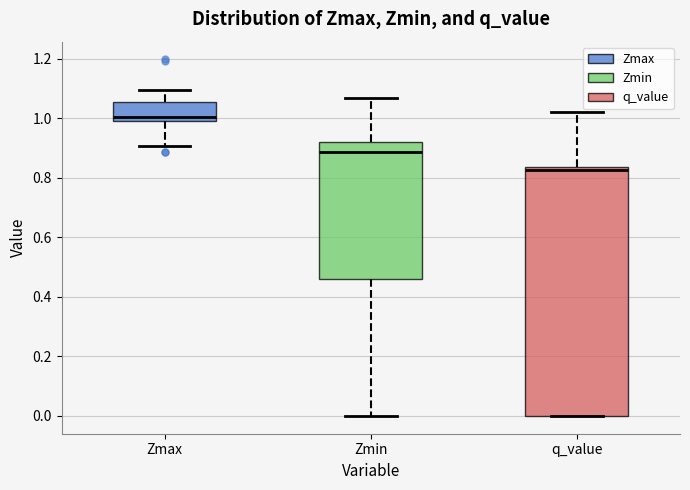

Where is the lower edge of the box for Zmax on the y-axis? The values are not printed on the chart, so give them approximately, as read against the axis.

0.98